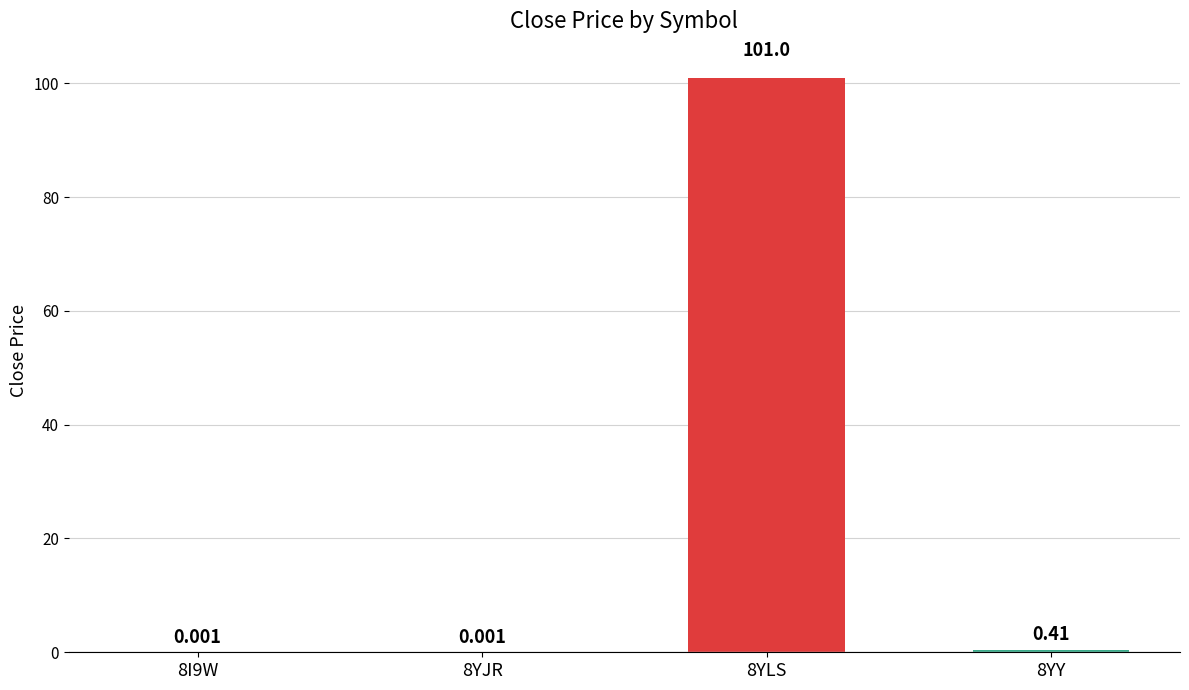

What is the label of the 2nd bar from the right?

8YLS